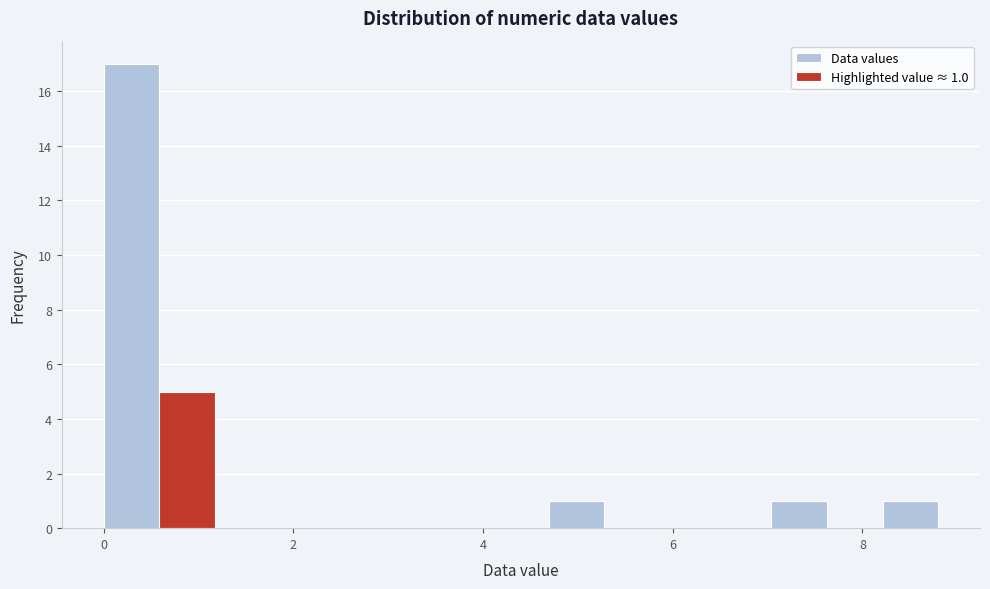

Read against the x-axis, roughly where is the centre of the tallest bar?

0.2